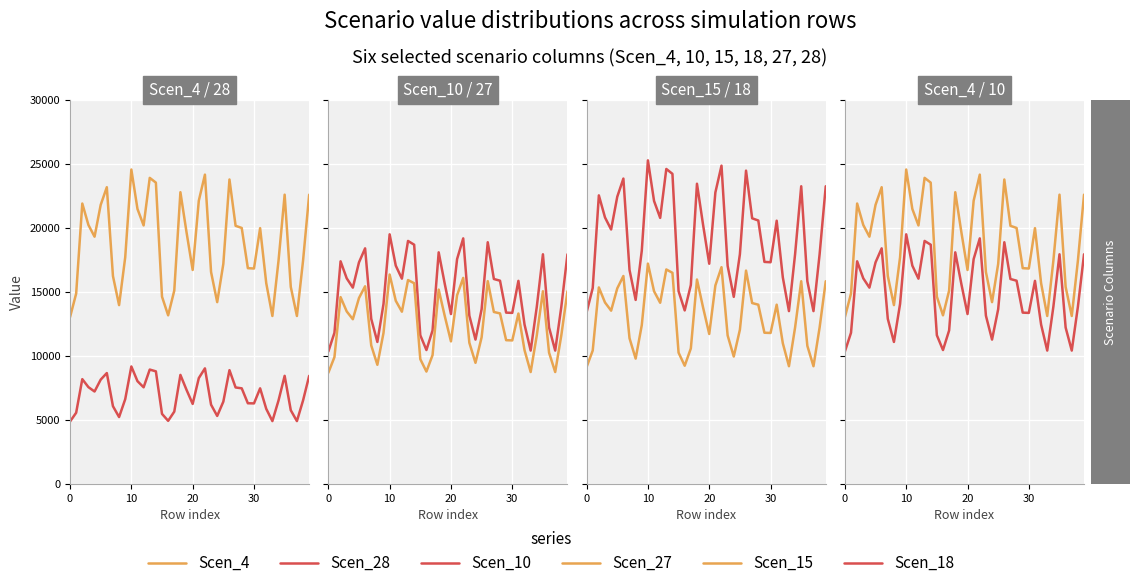

What value does the Scen_4 series have at 12?

20174.5